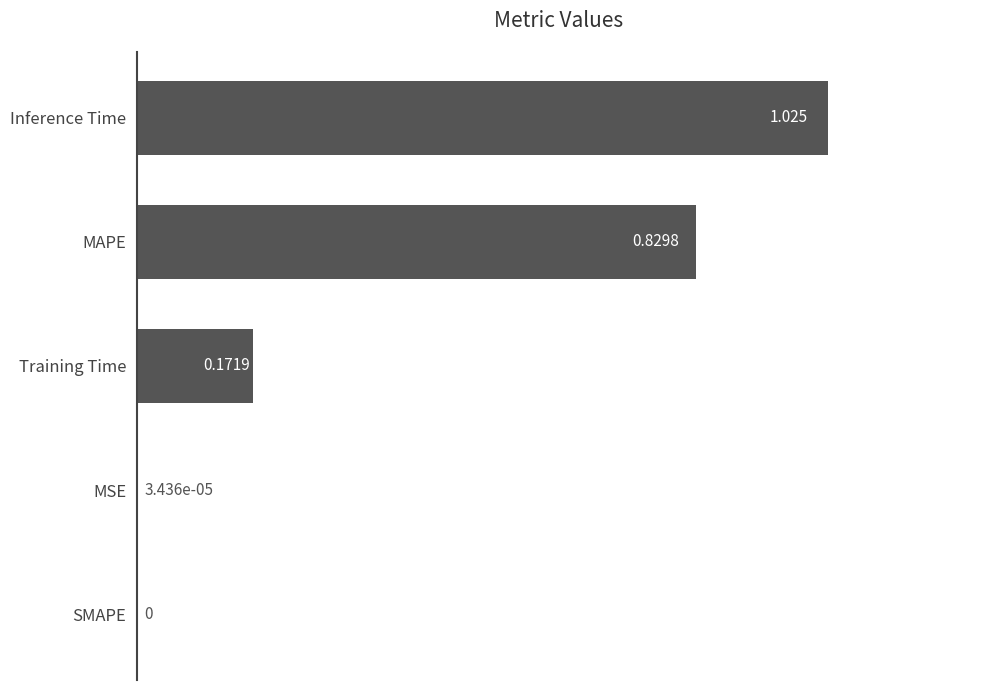

At which category does the chart reach its peak across all series?

Inference Time